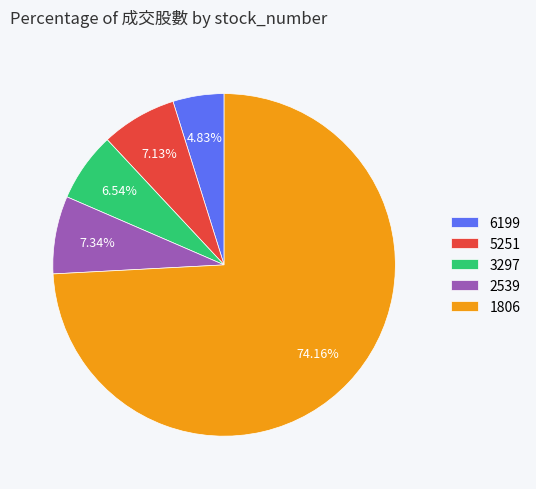

The 3297 slice represents 1% of the pie. True or false?

False